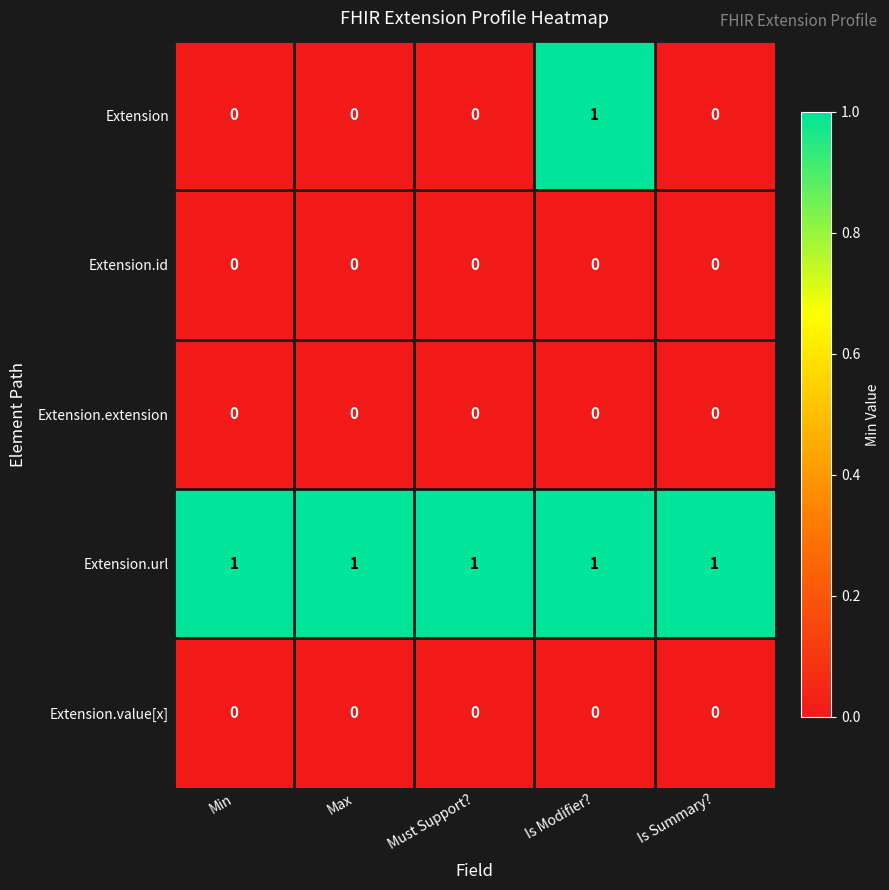

Which series has the widest spread of values?

Extension